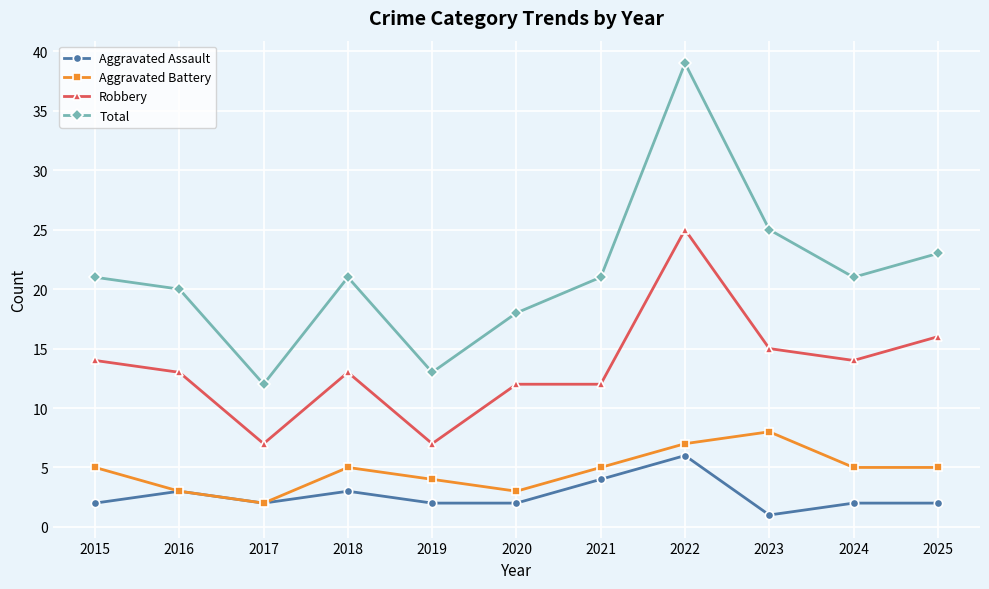

What is the difference between the highest and lowest values at 2025?

21